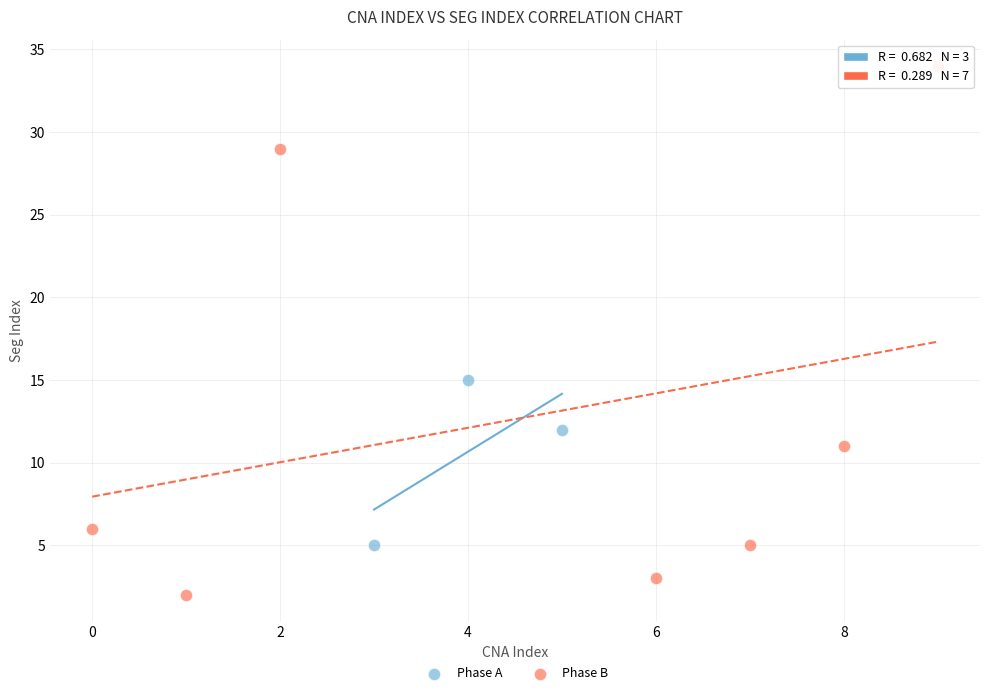

Which series reaches the minimum Y coordinate?

Phase B